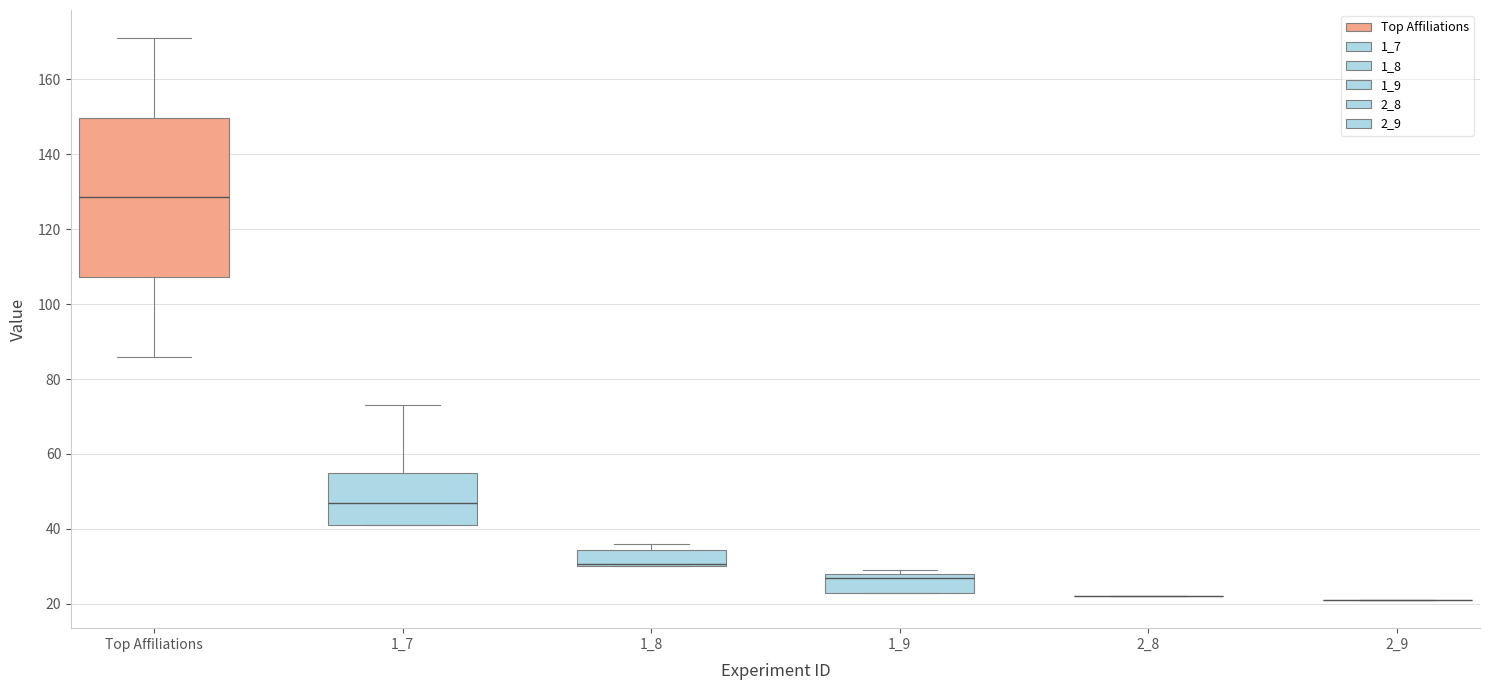

Reading left to right, transcribe this box plot: for each box, give where its median line is, the range the box spans, and where its two whiskers end, as read against the y-axis. The values are not printed on the chart, so give them approximately, as read against the axis.

Top Affiliations: median 128, box 108 to 150, whiskers 86 to 172
1_7: median 48, box 42 to 56, whiskers 42 to 74
1_8: median 30 (drawn on the box's lower edge), box 30 to 34, whiskers 30 to 36
1_9: median 28 (just below the box's upper edge), box 24 to 28, whiskers 24 to 30
2_8: box collapsed to a line at 22, whiskers 22 to 22
2_9: box collapsed to a line at 22, whiskers 22 to 22